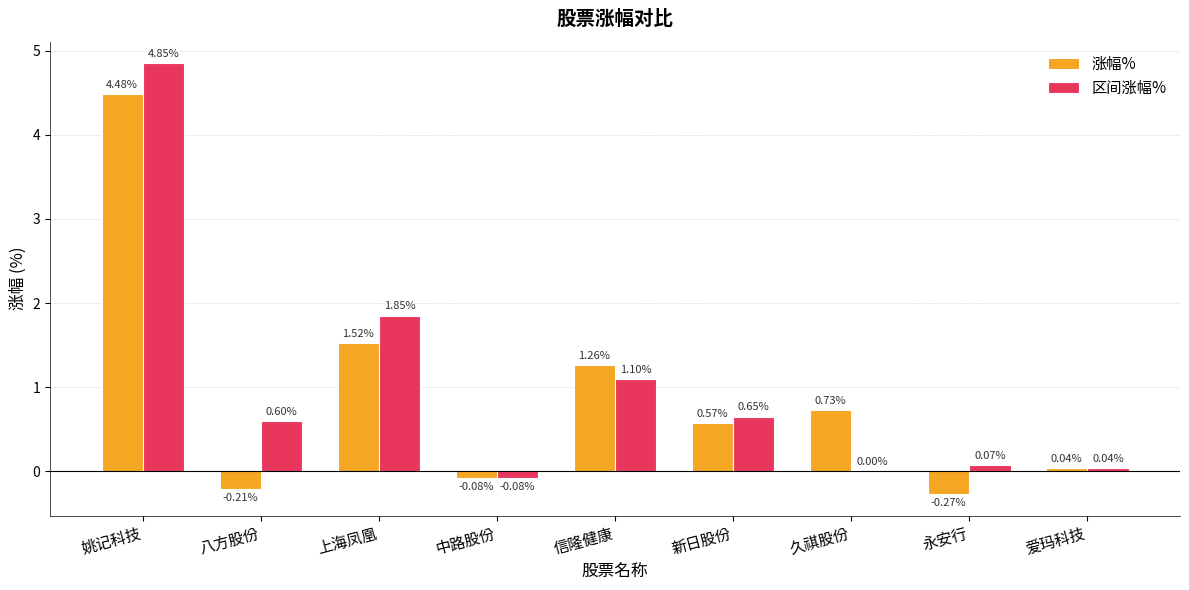

At which category is the sum across all series the highest?

姚记科技